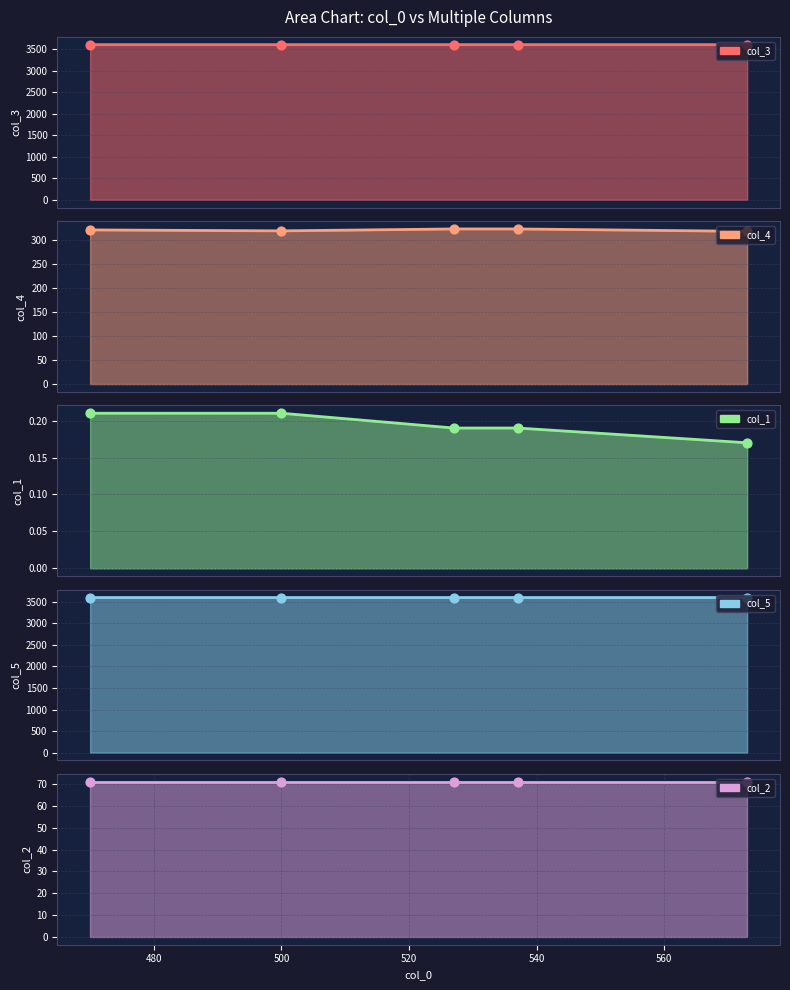

Which series reaches the minimum Y coordinate?

col_1